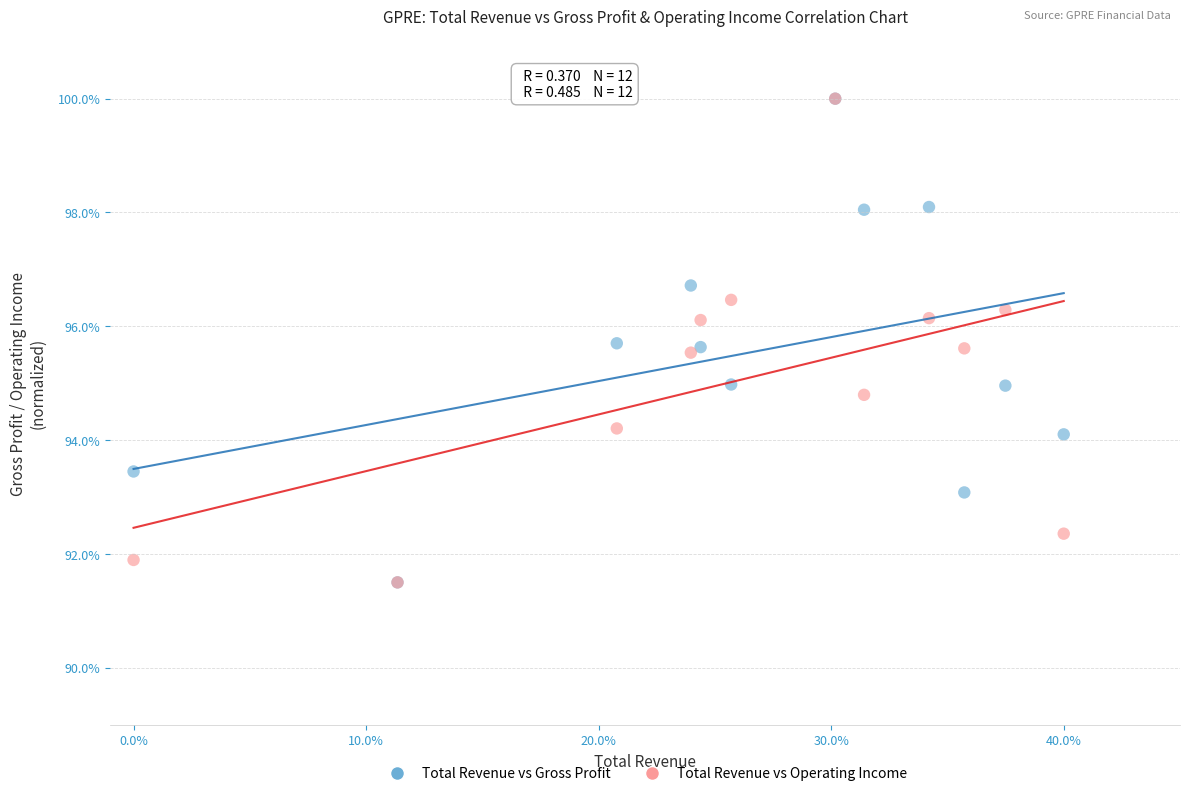

What are all the series names shown in the legend?

Total Revenue vs Gross Profit, Total Revenue vs Operating Income